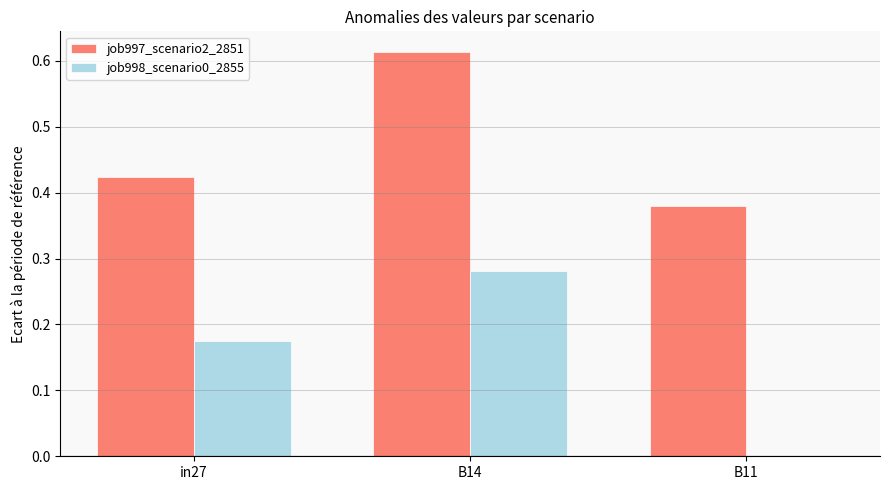

Which series changed the most between B14 and B11?

job998_scenario0_2855